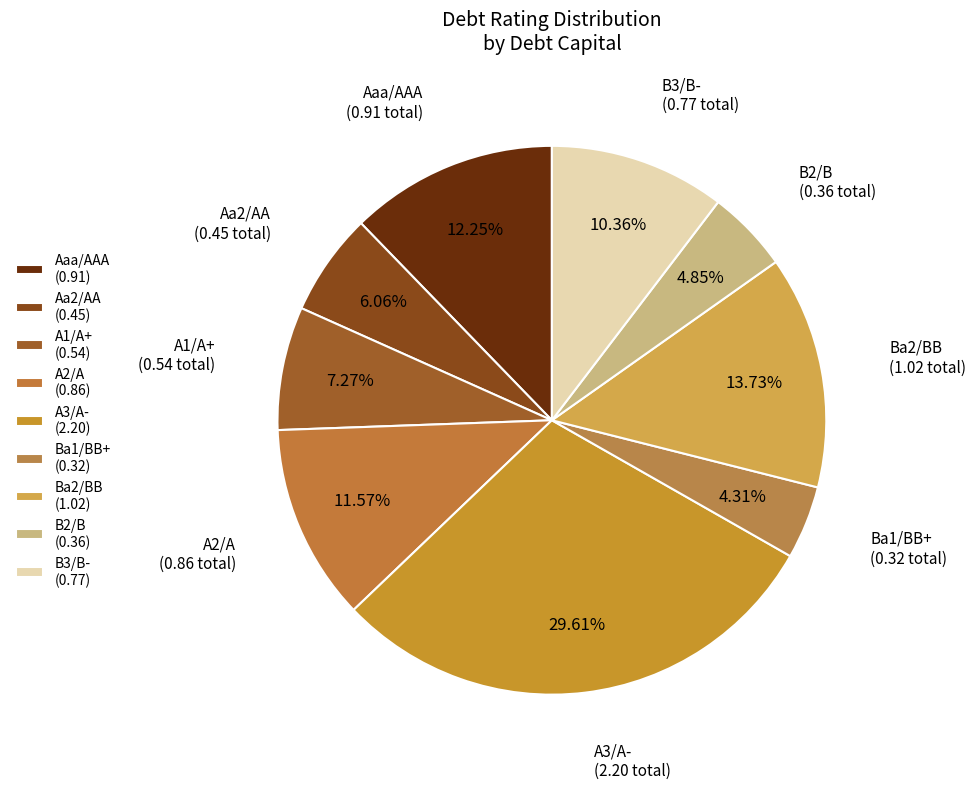

How many slices are in this pie chart?

9